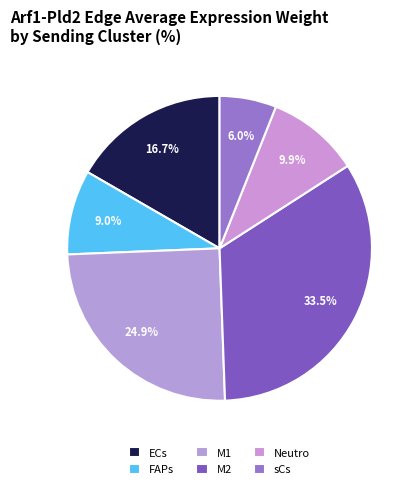

What percentage is the Neutro slice, to the nearest percent?

10%